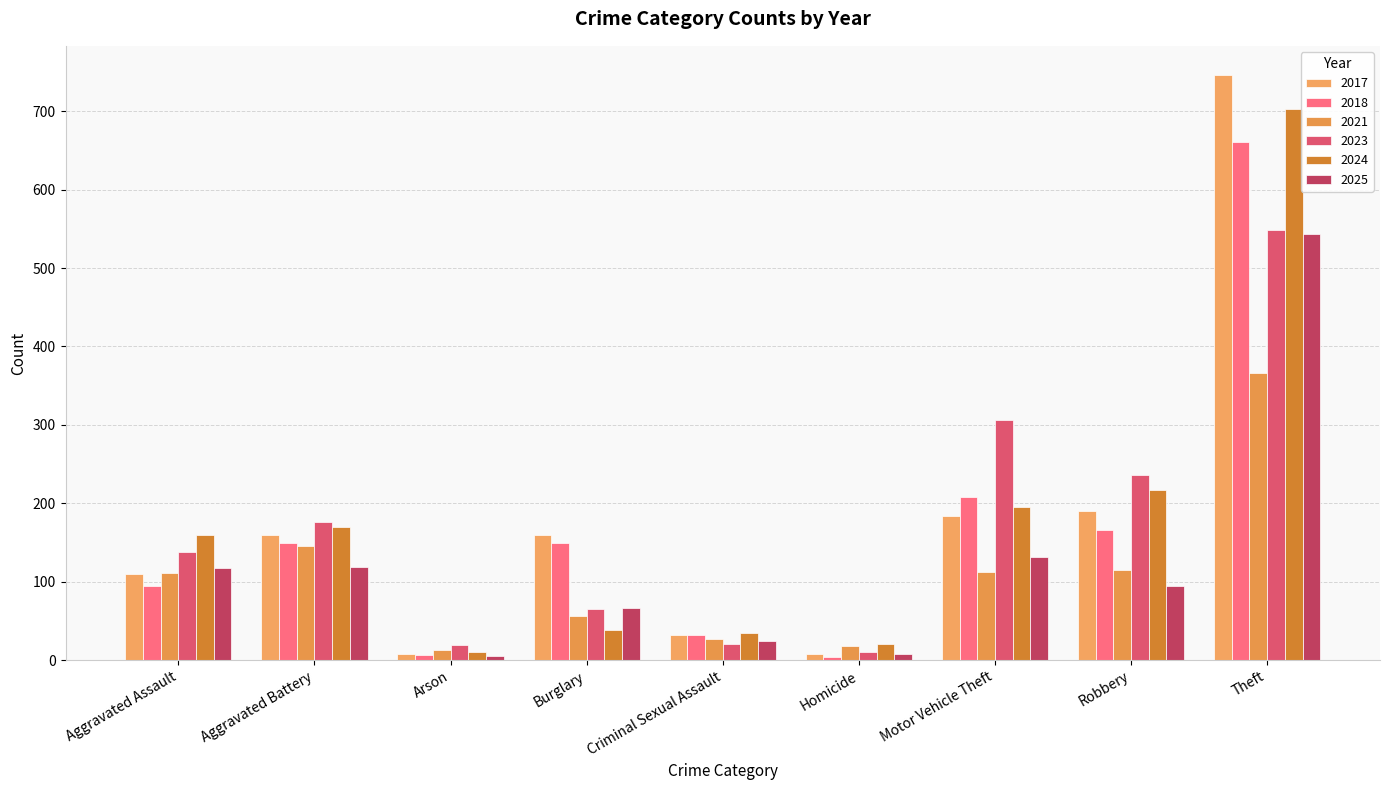

What are all the series names shown in the legend?

2017, 2018, 2021, 2023, 2024, 2025